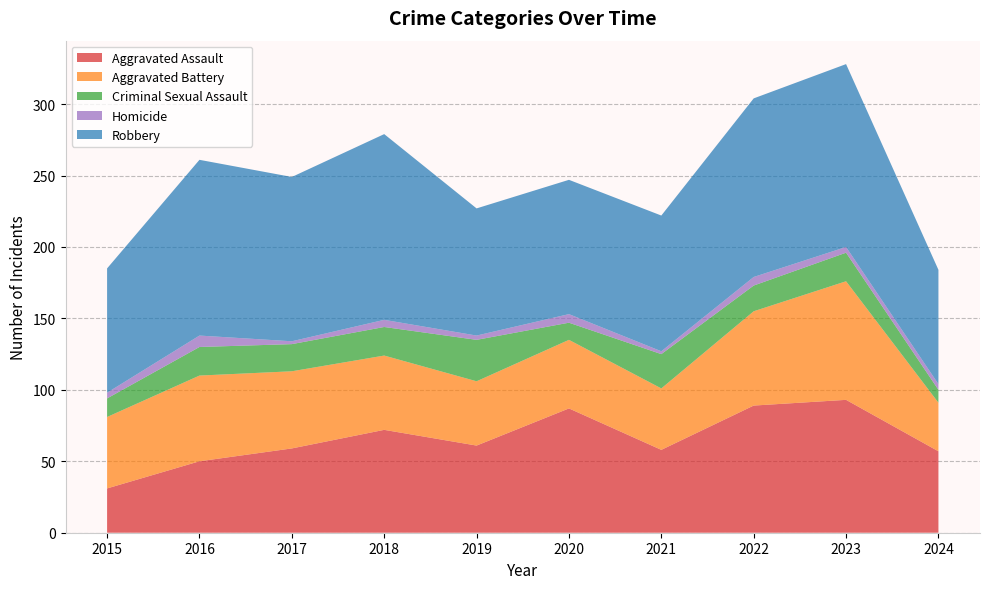

Reading left to right, list all the values displayed in this chart.

Aggravated Assault: 31	50	59	72	61	87	58	89	93	57
Aggravated Battery: 50	60	54	52	45	48	43	66	83	34
Criminal Sexual Assault: 13	20	19	20	29	12	24	18	20	9
Homicide: 4	8	2	5	3	6	2	6	4	4
Robbery: 87	123	115	130	89	94	95	125	128	80